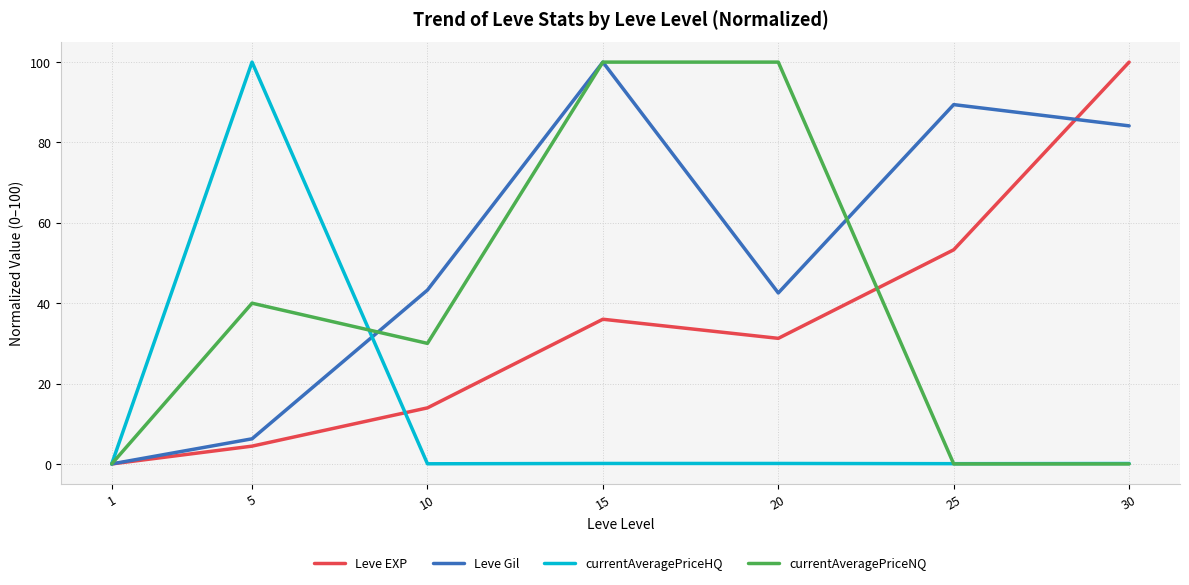

What is the difference between the maximum and minimum values in the Leve Gil series?

100.0